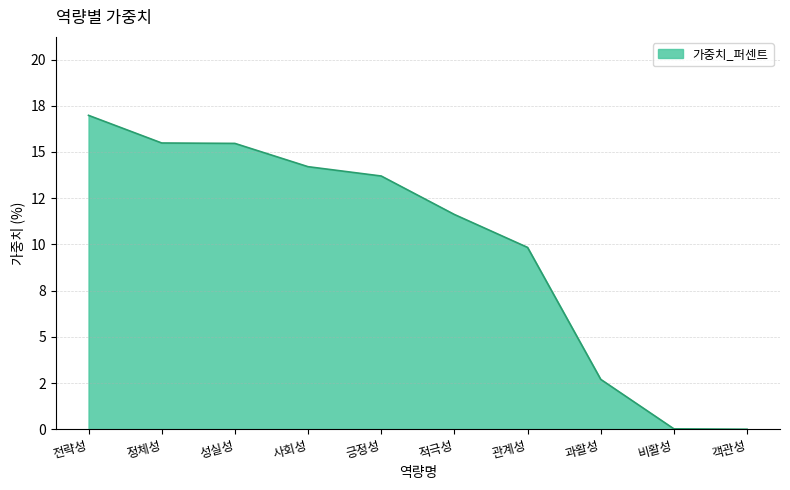

Does the chart display data point markers on the line(s)?

No